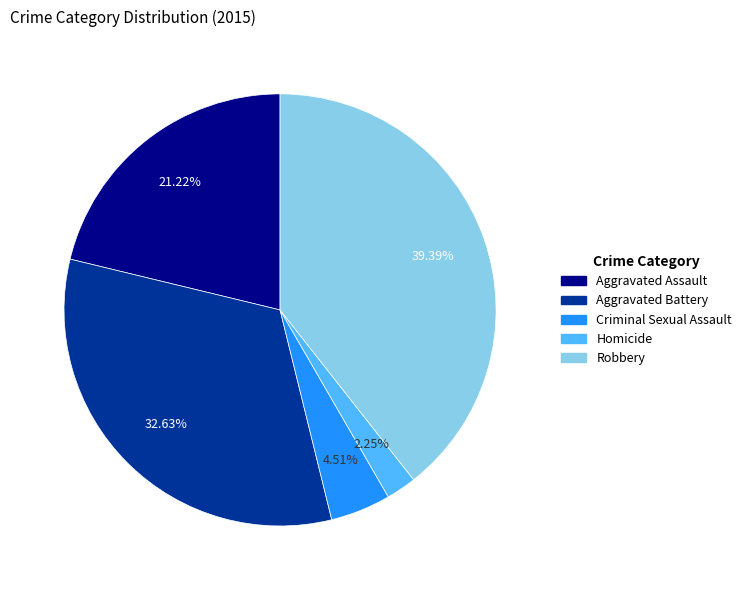

Does any single category account for the majority?

No